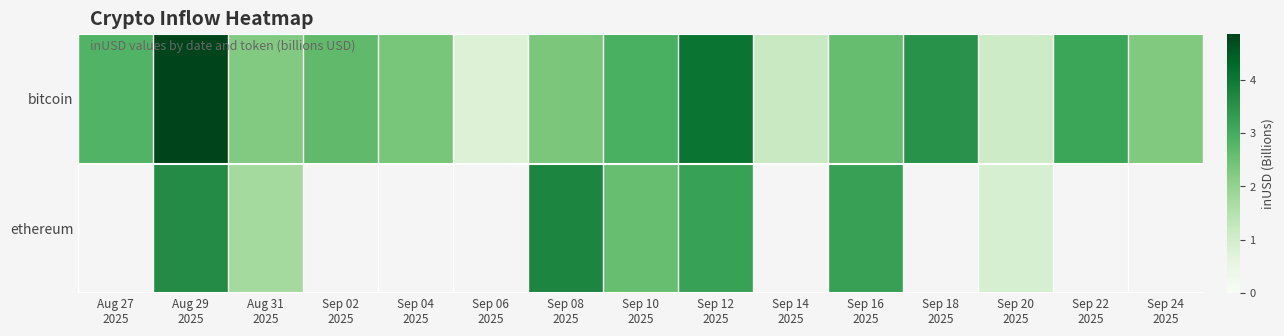

True or false: row_1 has a value of 2.6 at Sep 10
2025.

True